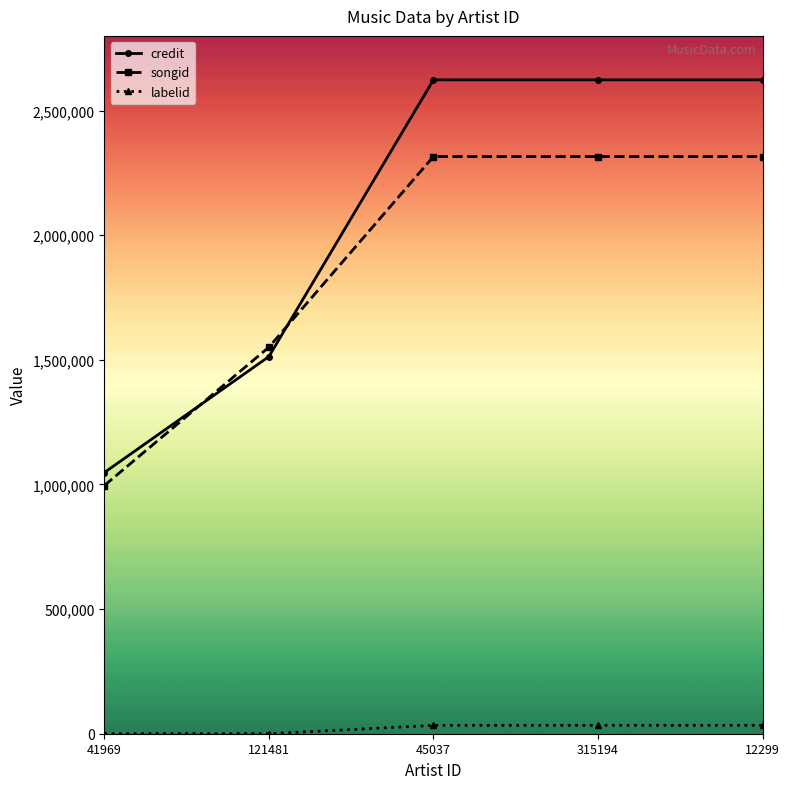

What is the minimum value for labelid?

198